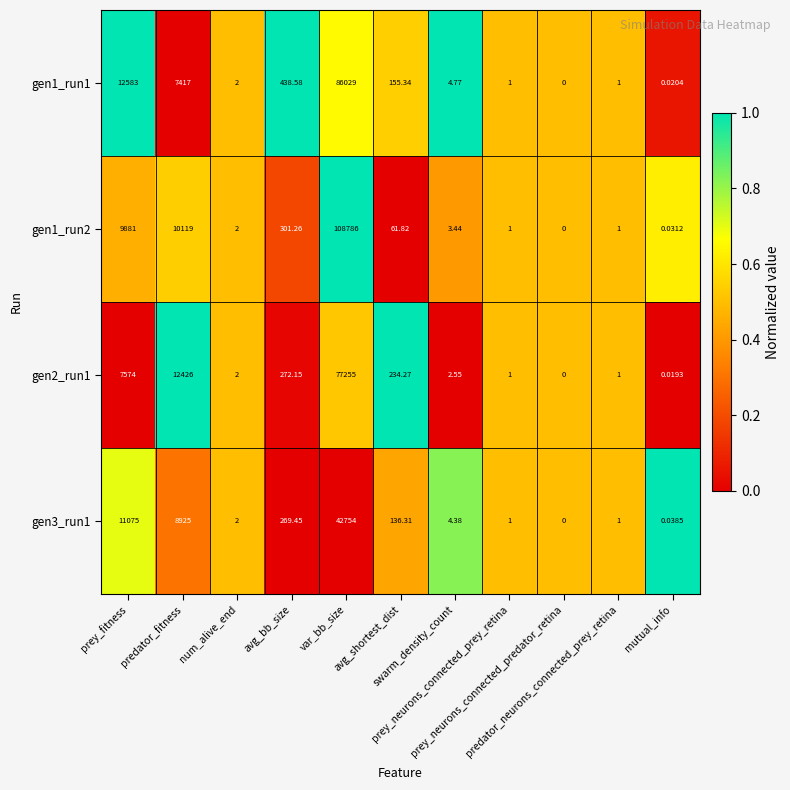

Which category has the lowest value across all series?

prey_neurons_connected_predator_retina